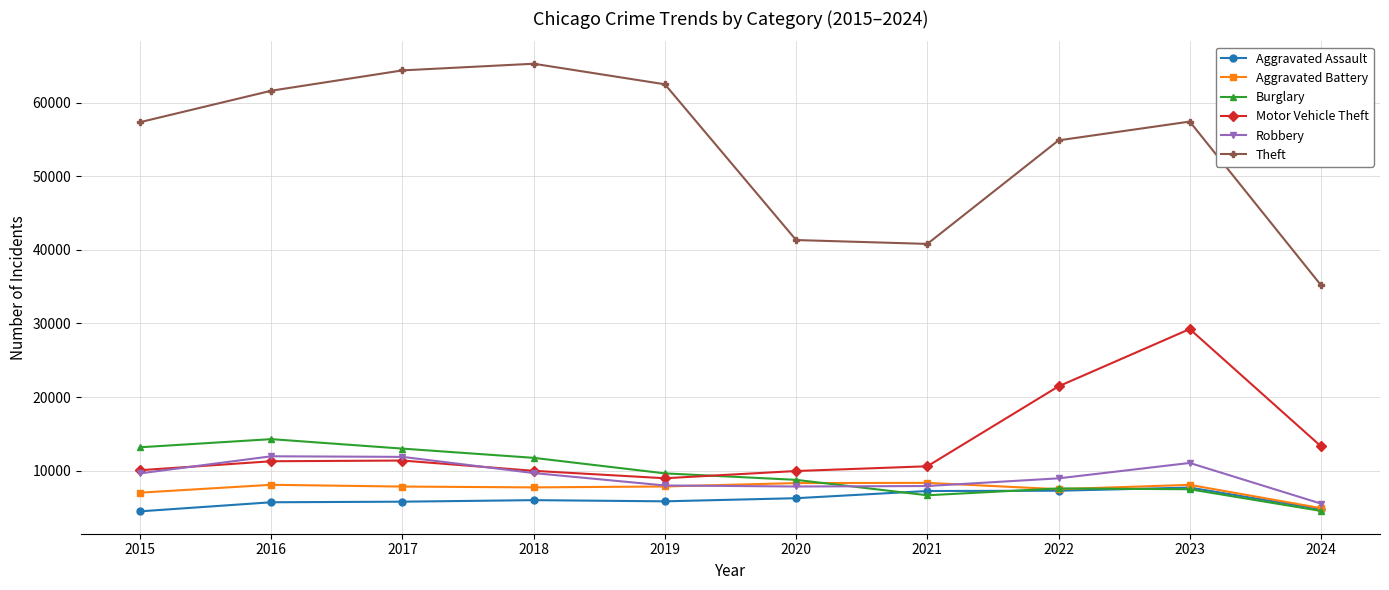

How many categories are shown in the chart?

10